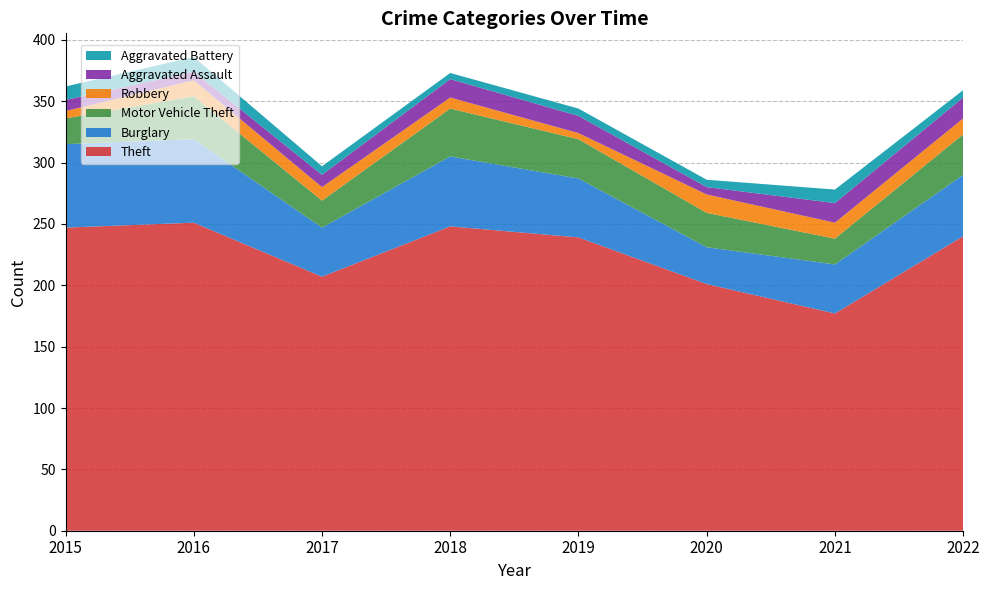

Reading left to right, what are all the values shown in this chart?

Theft: 2015=247	2016=251	2017=207	2018=248	2019=239	2020=201	2021=177	2022=240
Burglary: 2015=68	2016=68	2017=40	2018=57	2019=48	2020=30	2021=40	2022=50
Motor Vehicle Theft: 2015=21	2016=35	2017=22	2018=39	2019=32	2020=28	2021=21	2022=33
Robbery: 2015=6	2016=13	2017=11	2018=9	2019=5	2020=15	2021=13	2022=13
Aggravated Assault: 2015=9	2016=7	2017=10	2018=15	2019=14	2020=6	2021=16	2022=17
Aggravated Battery: 2015=11	2016=12	2017=7	2018=5	2019=6	2020=6	2021=11	2022=6